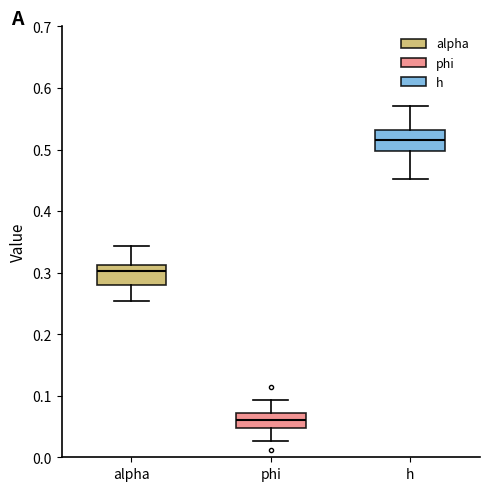

Reading left to right, transcribe this box plot: for each box, give where its median line is, the range the box spans, and where its two whiskers end, as read against the y-axis. The values are not printed on the chart, so give them approximately, as read against the axis.

alpha: median 0.30, box 0.28 to 0.31, whiskers 0.25 to 0.34
phi: median 0.06, box 0.05 to 0.07, whiskers 0.03 to 0.09
h: median 0.52, box 0.50 to 0.53, whiskers 0.45 to 0.57